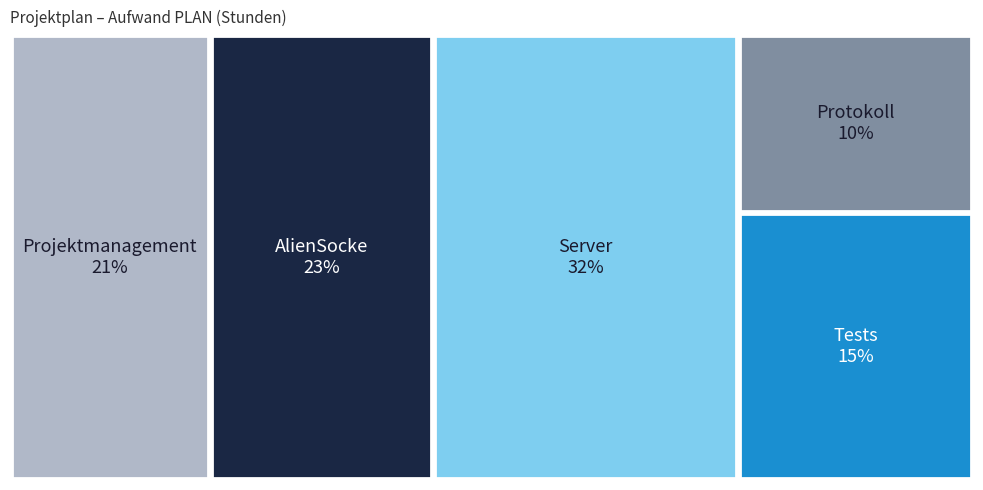

Reading left to right, extract all data points from this chart.

68	76	104	32	48